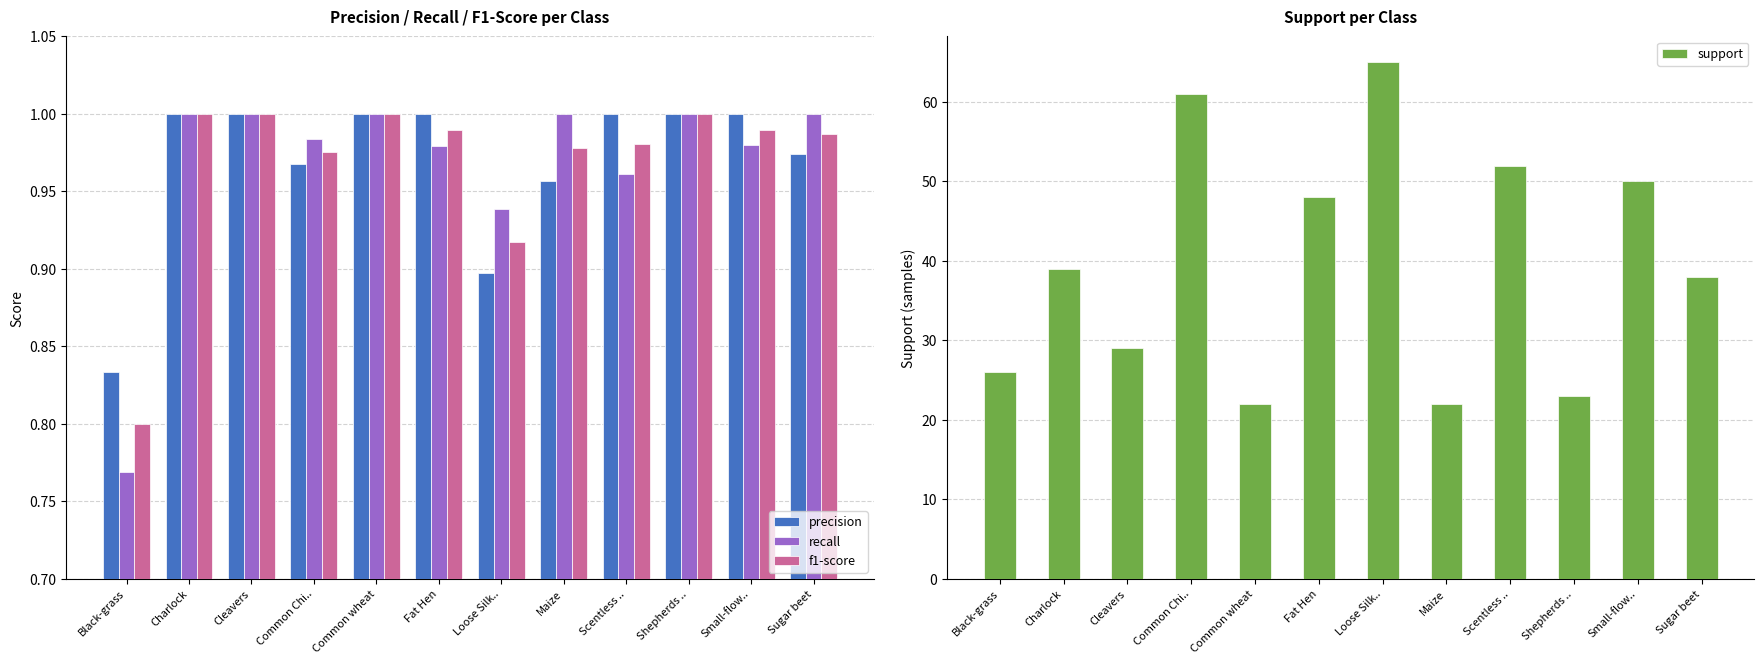

How many precision values are between 0 and 1?

12